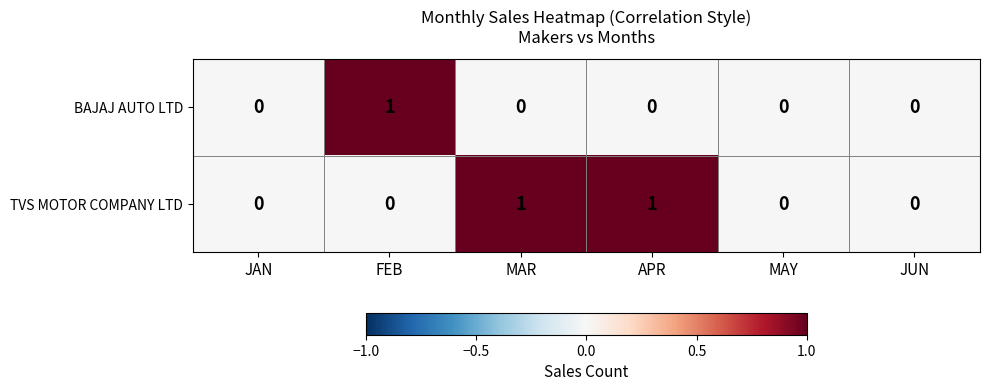

List the series in order of their overall mean, highest first.

TVS MOTOR COMPANY LTD, BAJAJ AUTO LTD